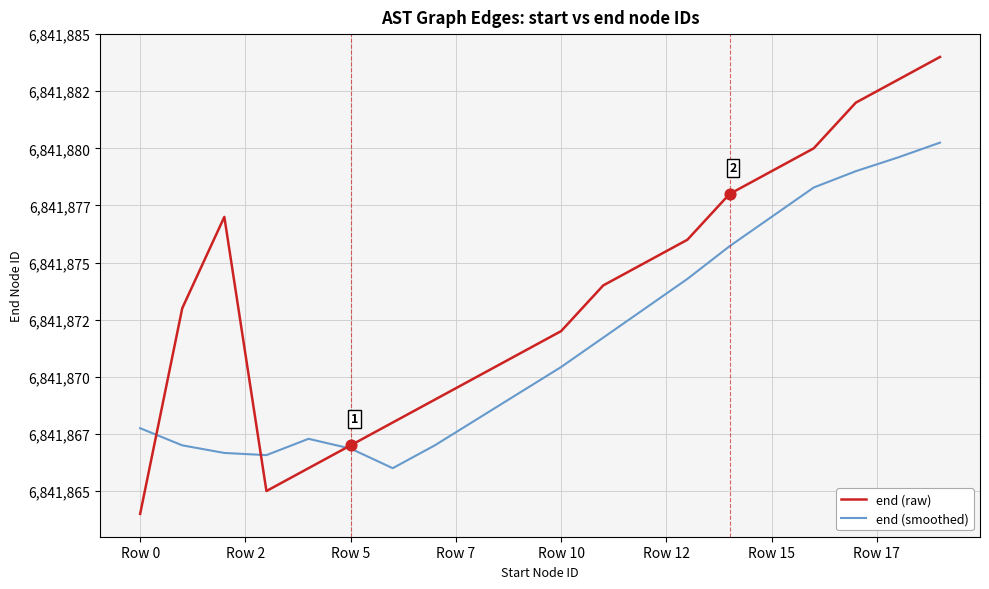

At which category is the sum across all series the highest?

19